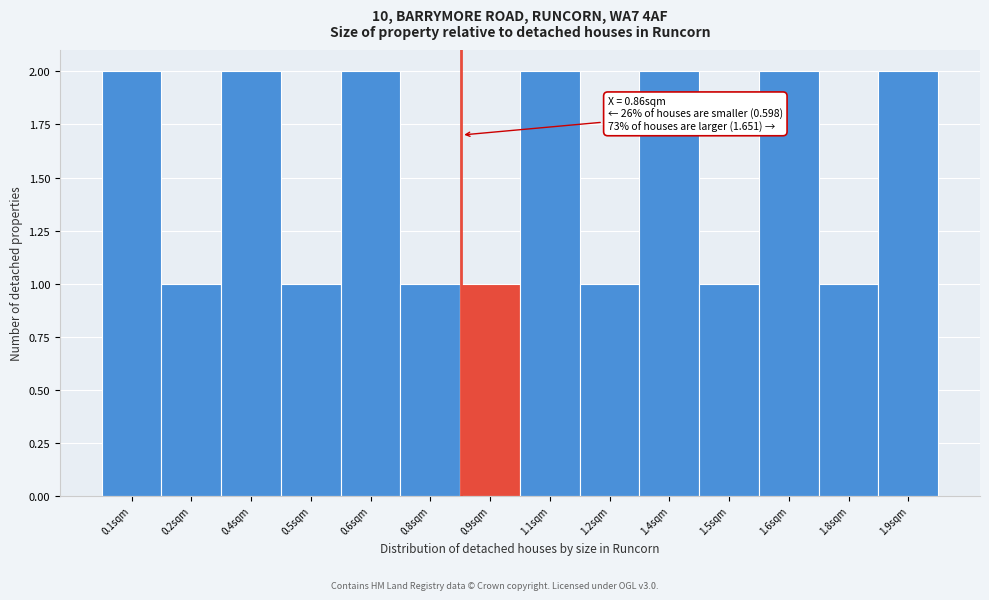

Reading right to left, extract all data points from this chart.

1.9sqm=2	1.8sqm=1	1.6sqm=2	1.5sqm=1	1.4sqm=2	1.2sqm=1	1.1sqm=2	0.9sqm=1	0.8sqm=1	0.6sqm=2	0.5sqm=1	0.4sqm=2	0.2sqm=1	0.1sqm=2